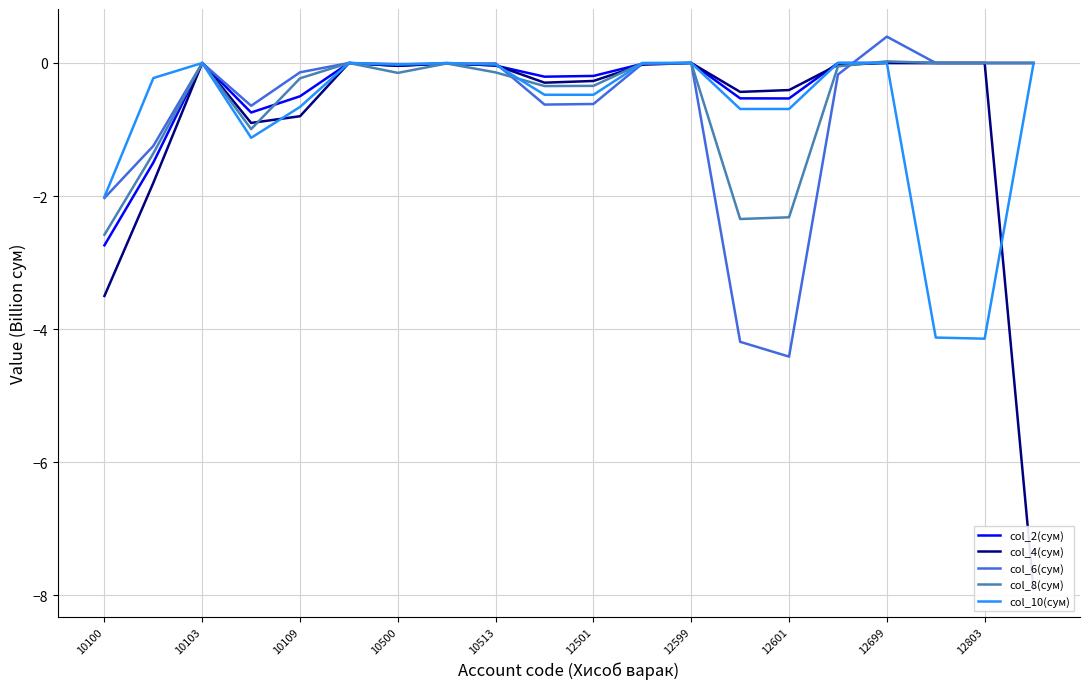

What is the average value of the col_6(сум) series?

-0.7